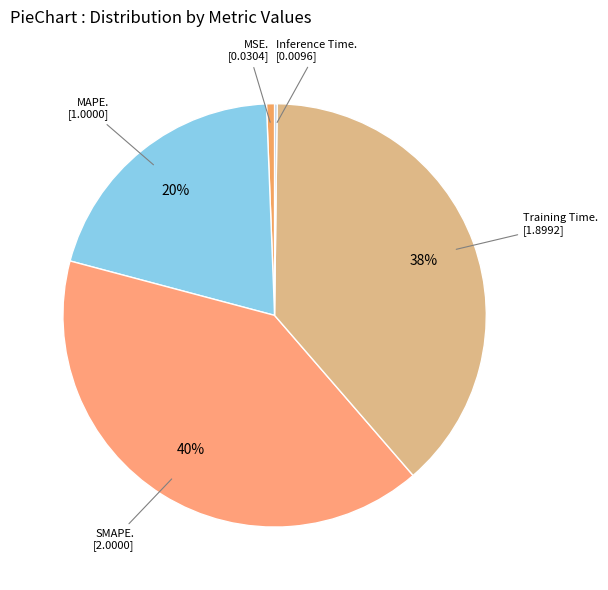

Is there any slice that represents more than half of the pie?

No